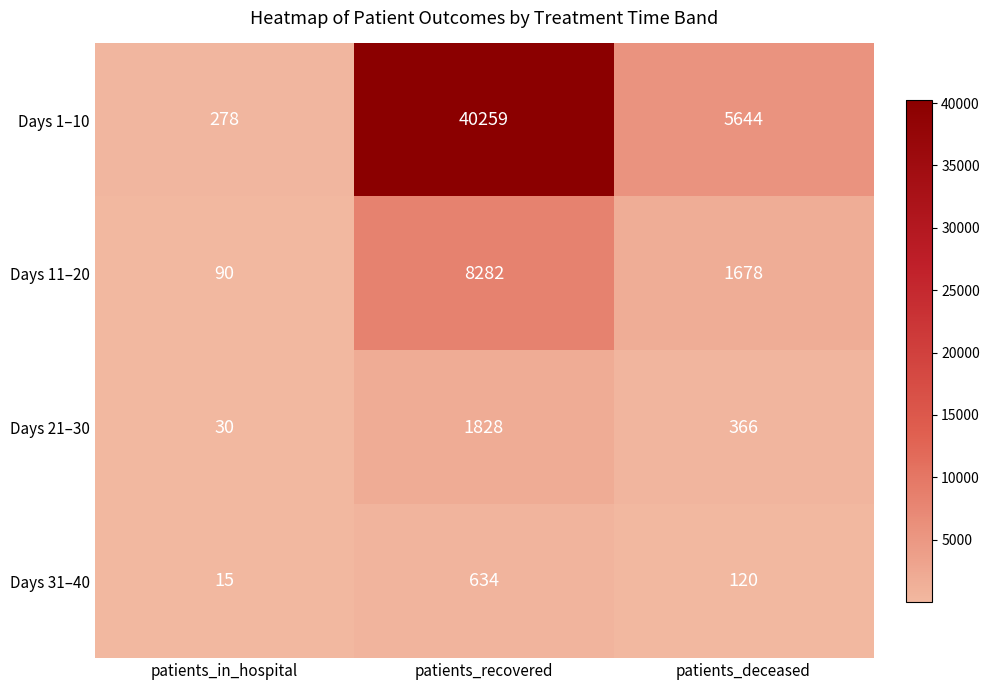

What is the sum of the Days 1–10 values at patients_recovered and patients_in_hospital?

40537